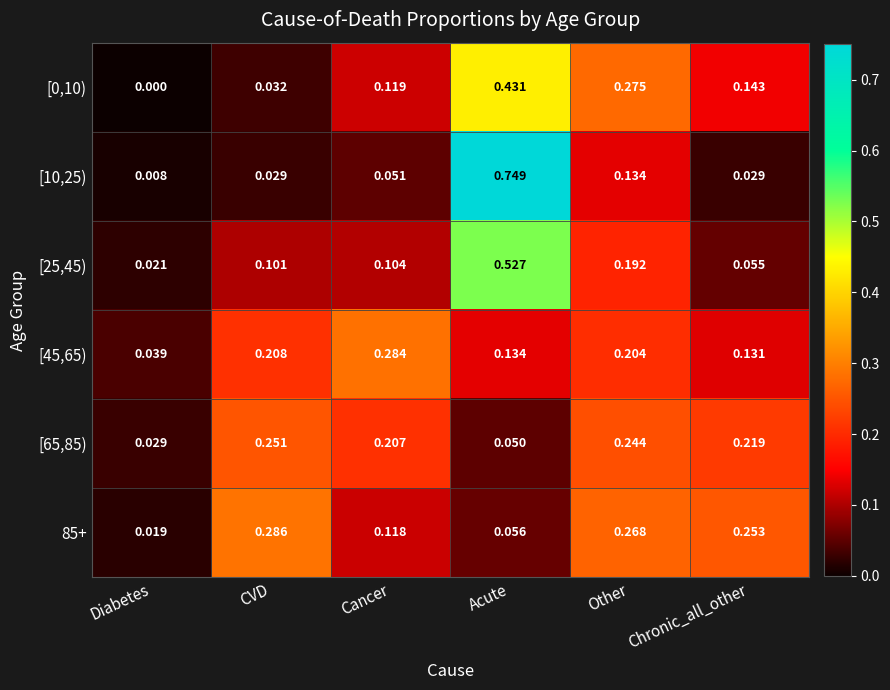

At which label does 85+ reach its minimum?

Diabetes